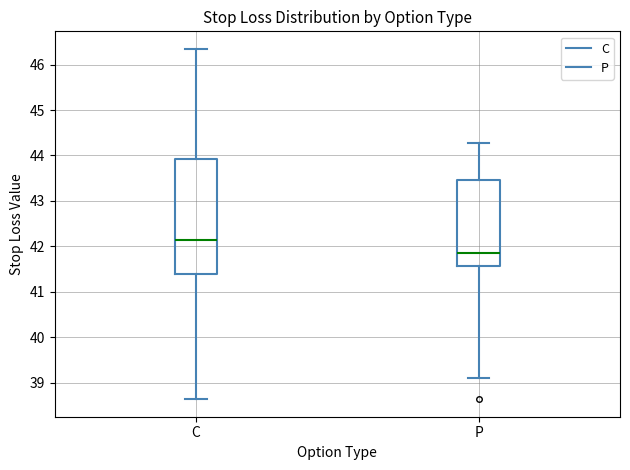

Which box has the lowest median line?

P